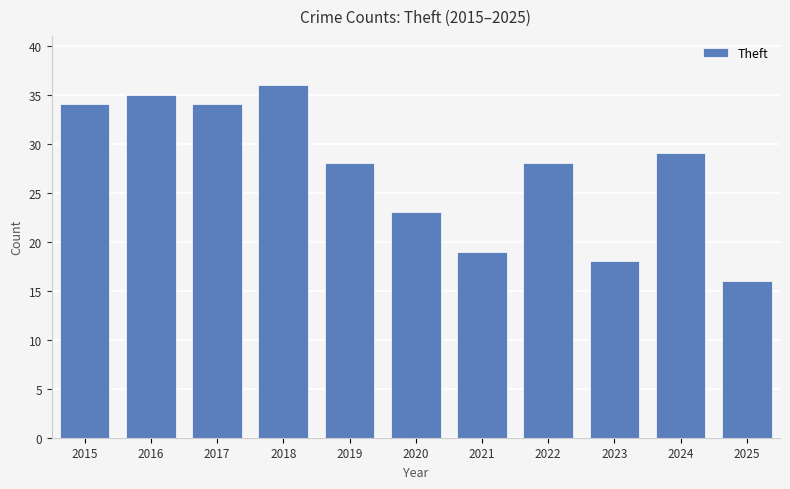

Reading left to right, what are all the values shown in this chart?

2015=34	2016=35	2017=34	2018=36	2019=28	2020=23	2021=19	2022=28	2023=18	2024=29	2025=16